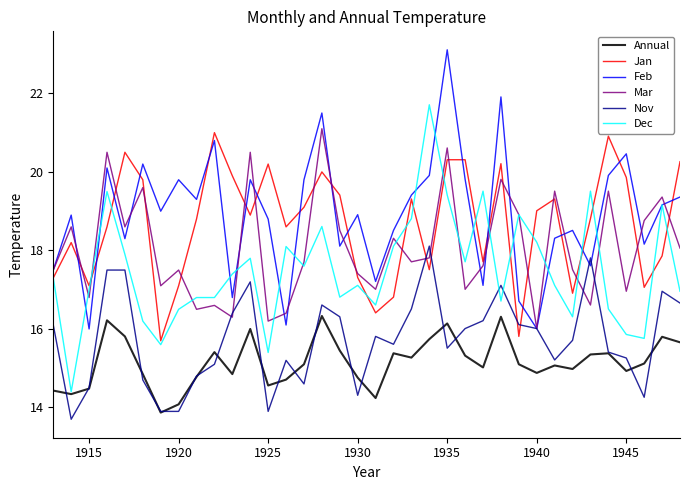

What is the smallest value displayed?

13.7